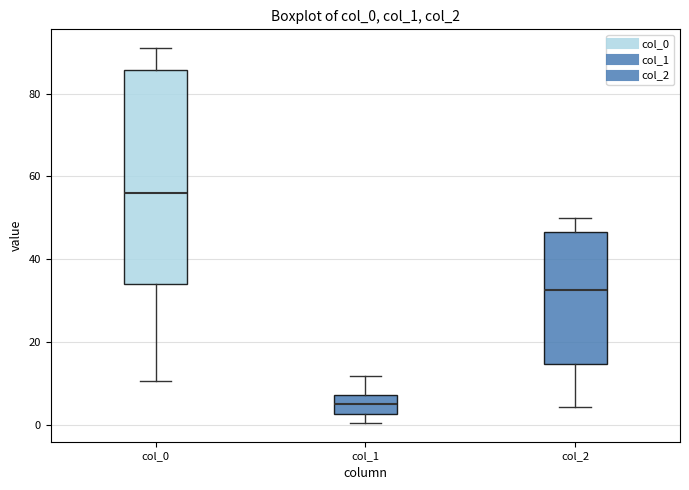

Where is the upper edge of the box for col_0 on the y-axis? The values are not printed on the chart, so give them approximately, as read against the axis.

86